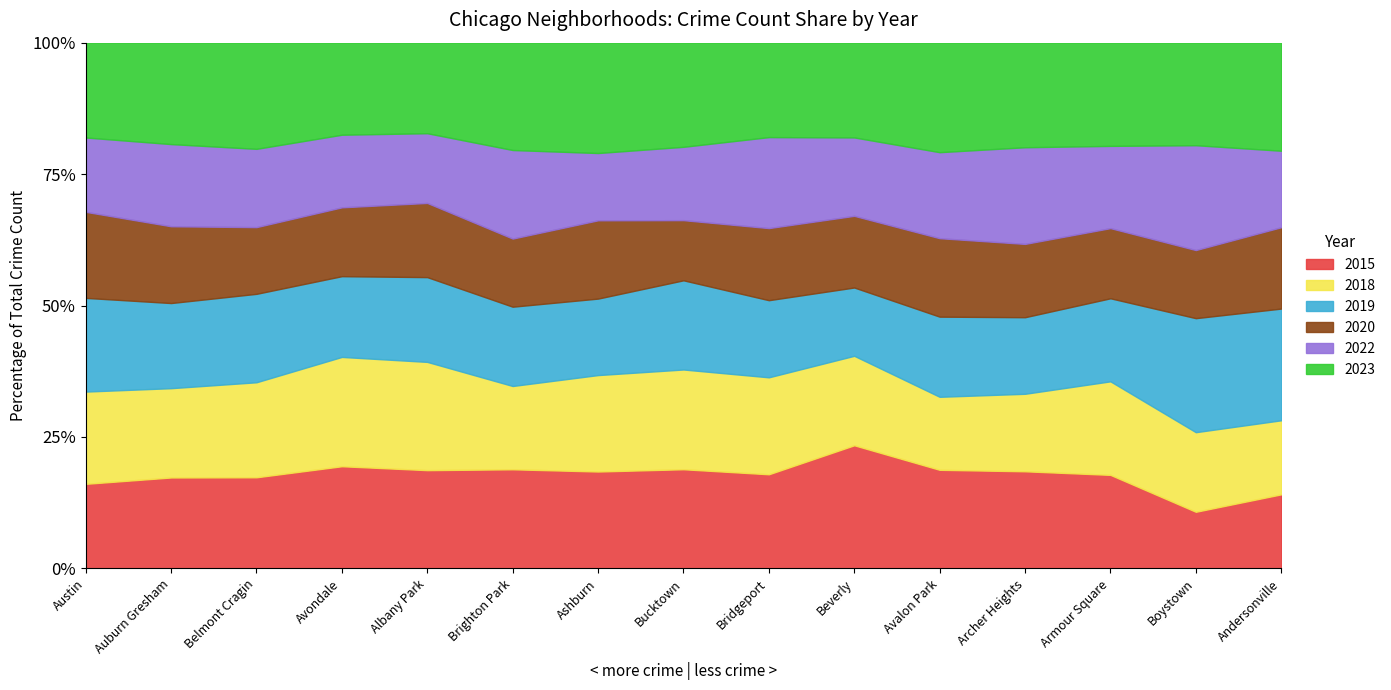

The 2015 series shows 18.7 at Albany Park. True or false?

True